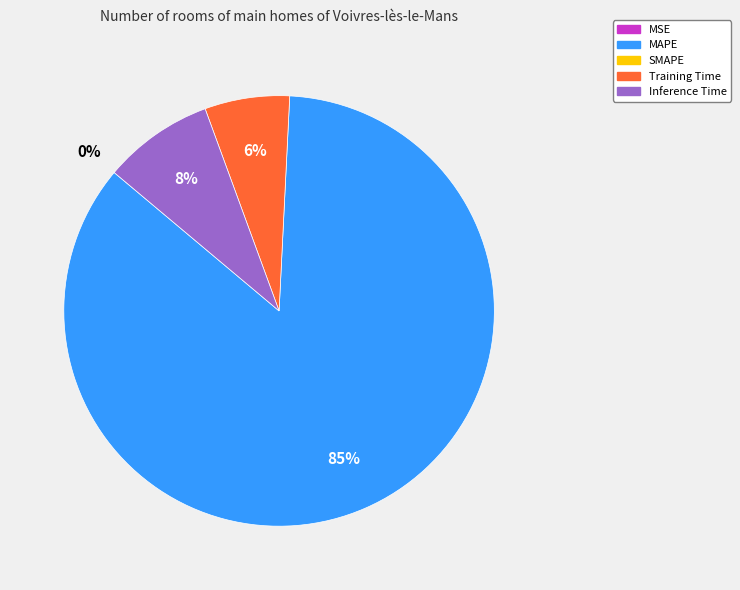

To the nearest percent, what is the average slice percentage?

25%